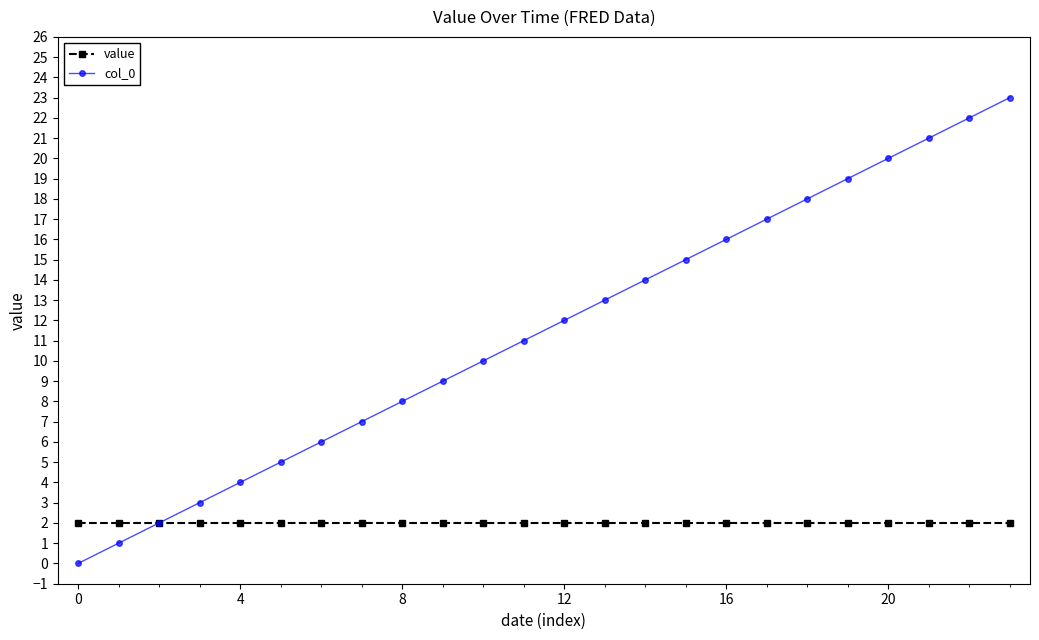

Which series has the largest total across all categories?

col_0